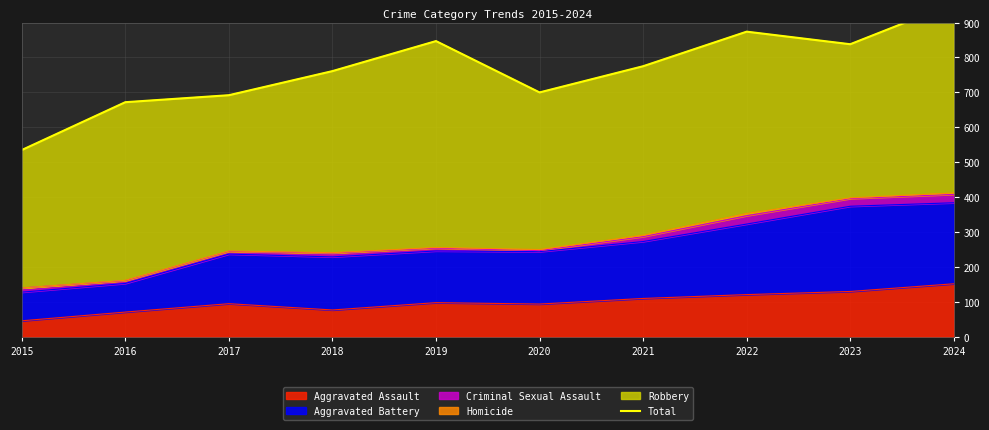

What is the greatest value displayed?

955